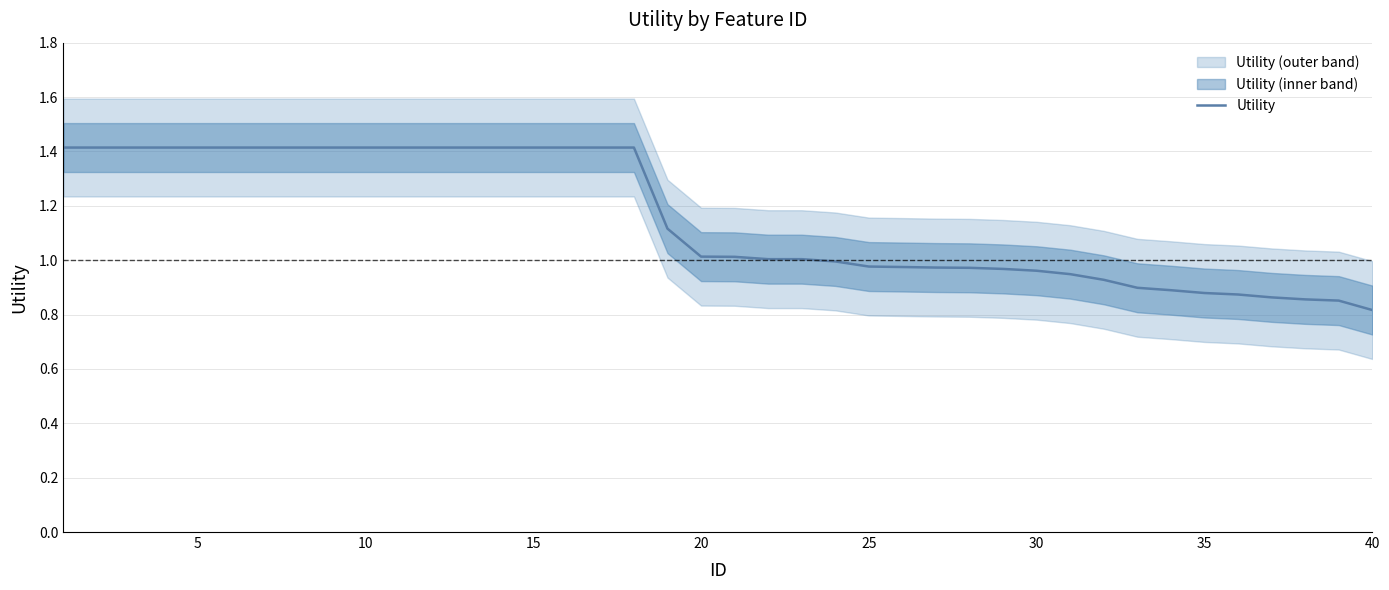

What is the value of the 35th point from the left?

0.9